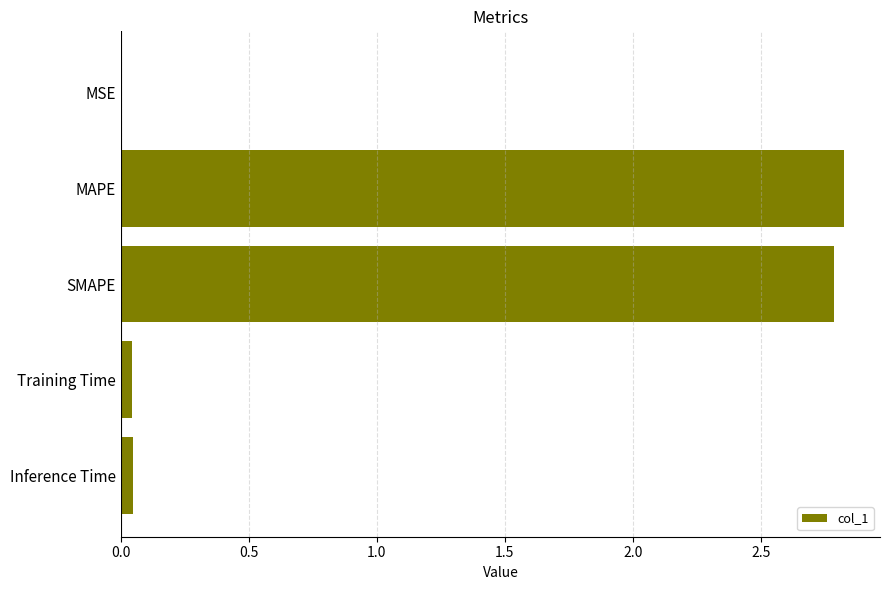

What is the maximum value shown in the chart?

2.8